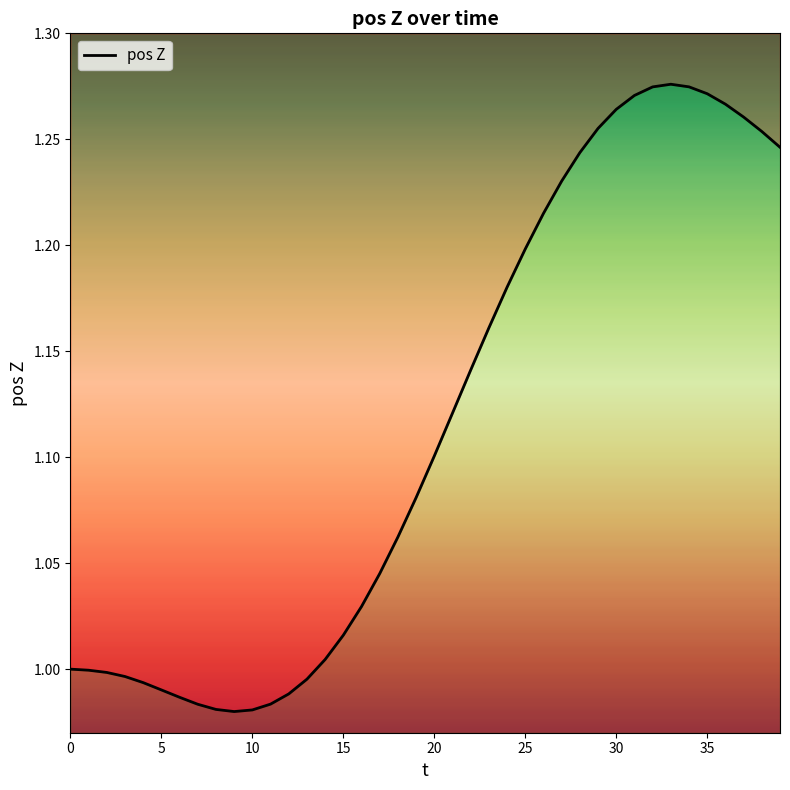

Where does the data first go above 1?

14